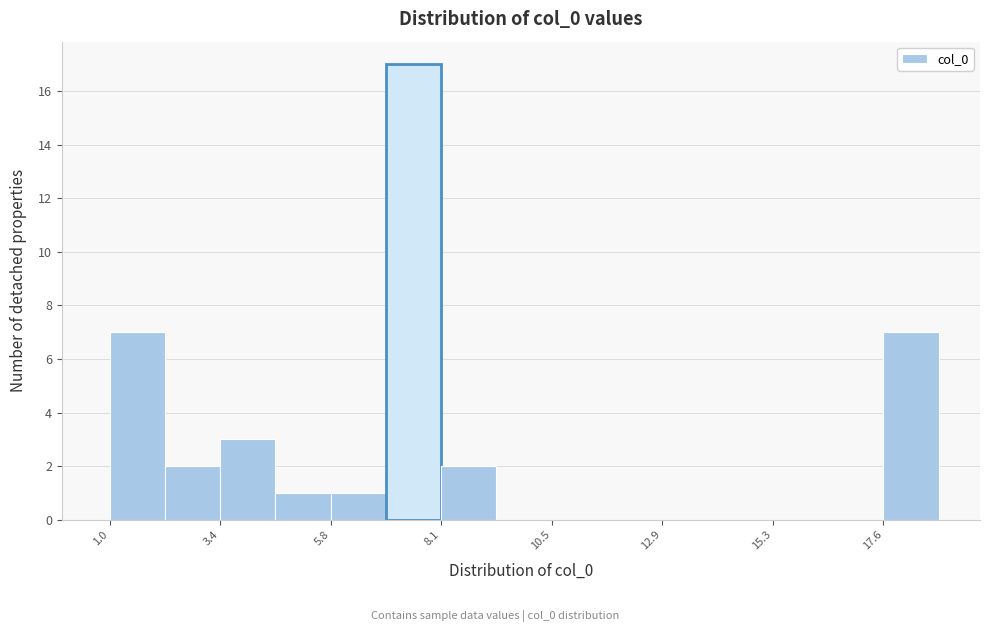

Around what value on the x-axis is the tallest bar? Give the approximate position of its centre, as read against the axis.

7.5